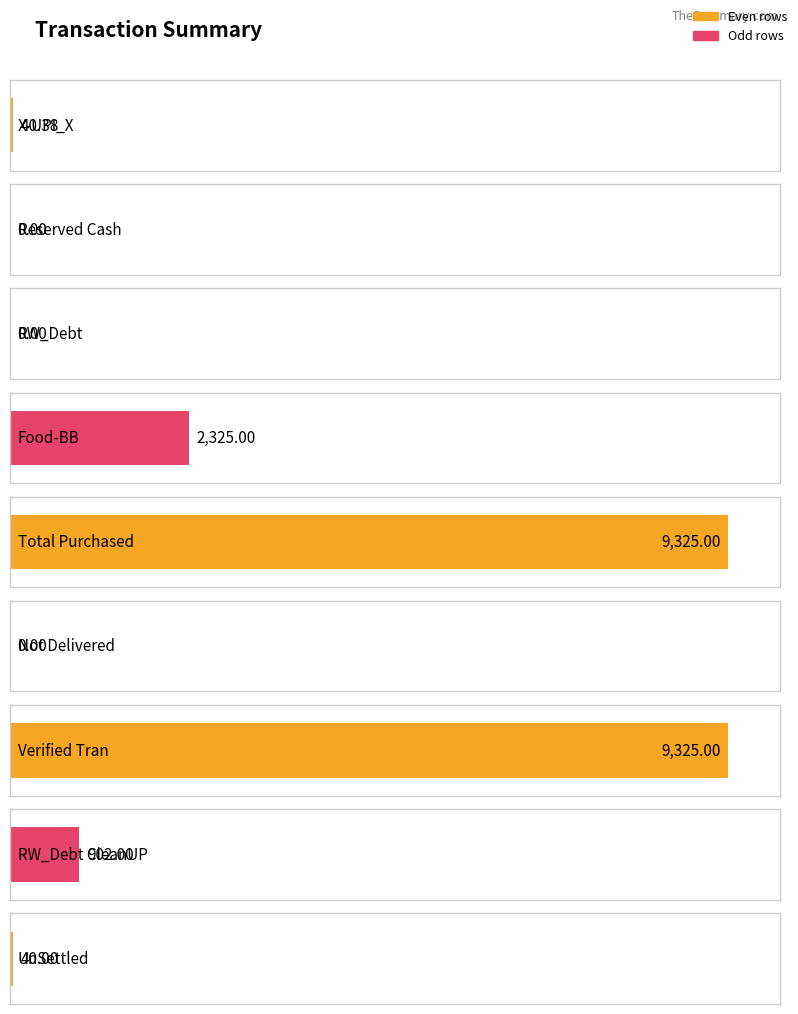

At which category does the chart reach its peak across all series?

Total Purchased